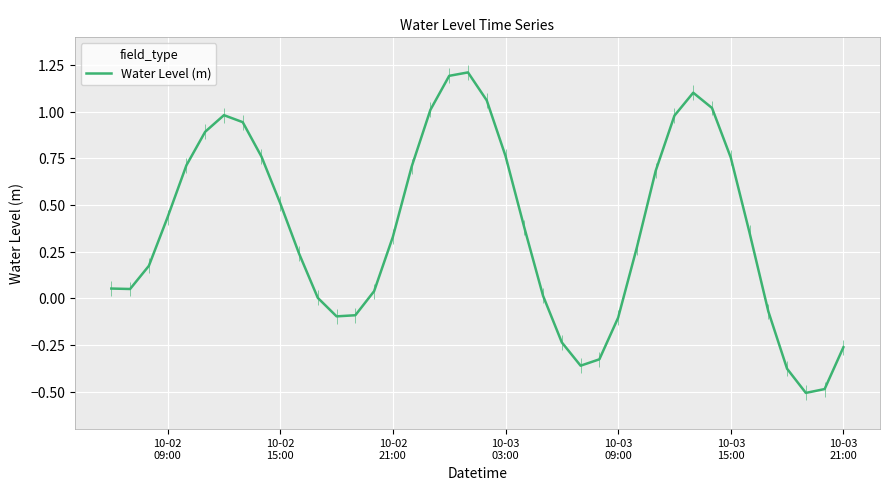

What position from the left is 29?

30